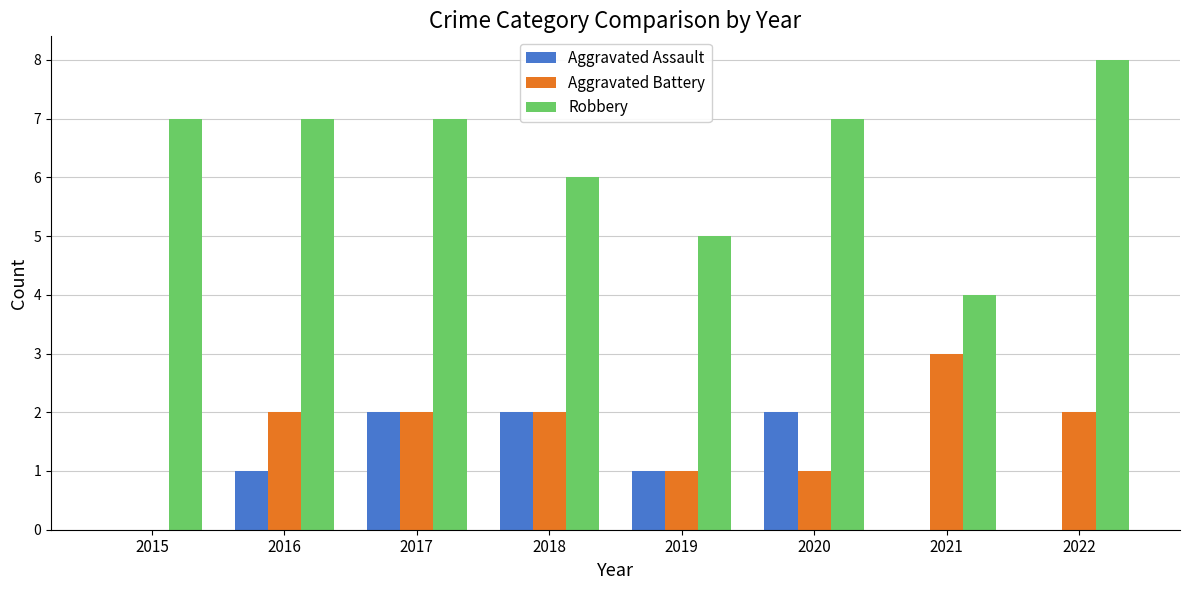

Which category has the highest value in the Robbery series?

2022